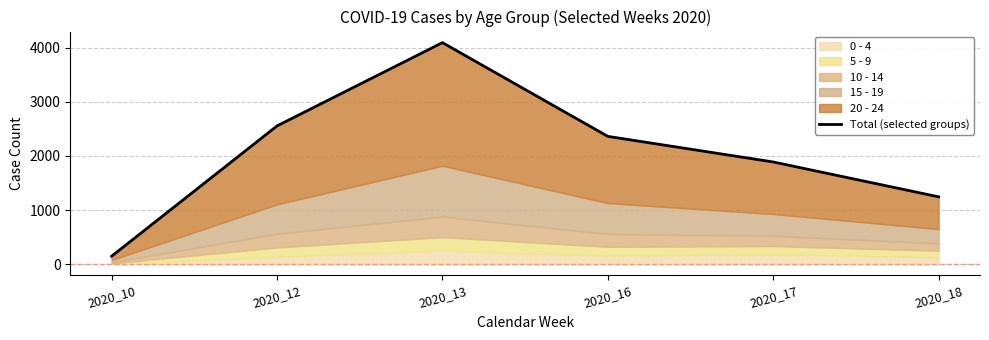

Is it true that the value at 2020_12 is 3682?

False